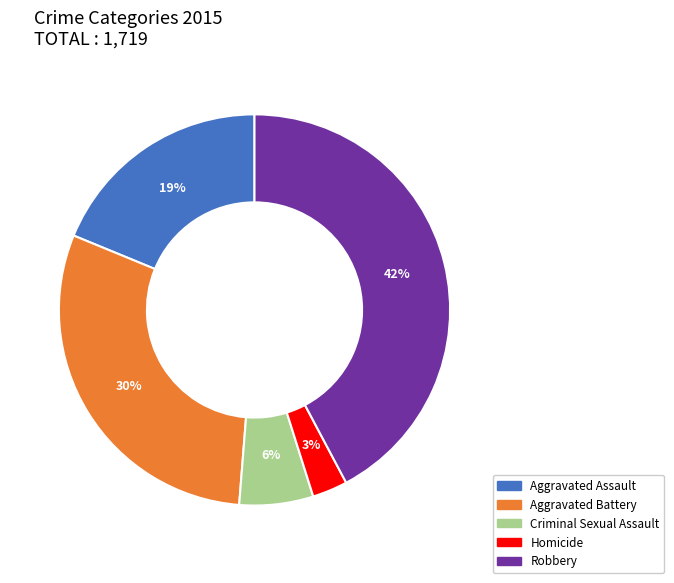

What percentage is the Aggravated Assault slice, to the nearest percent?

19%